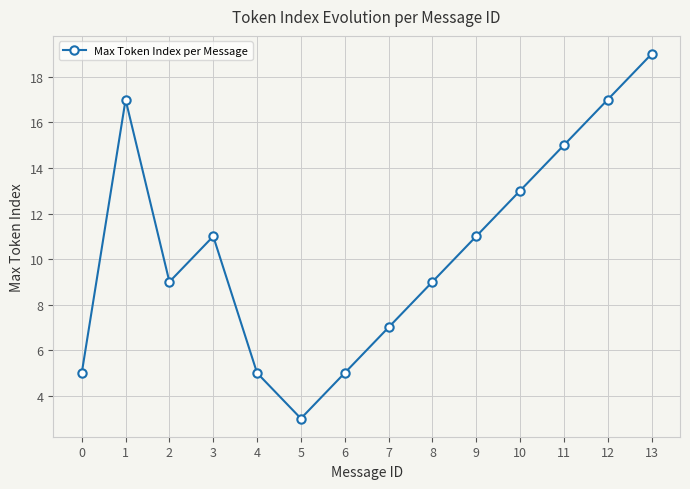

How many distinct data groups are displayed?

1